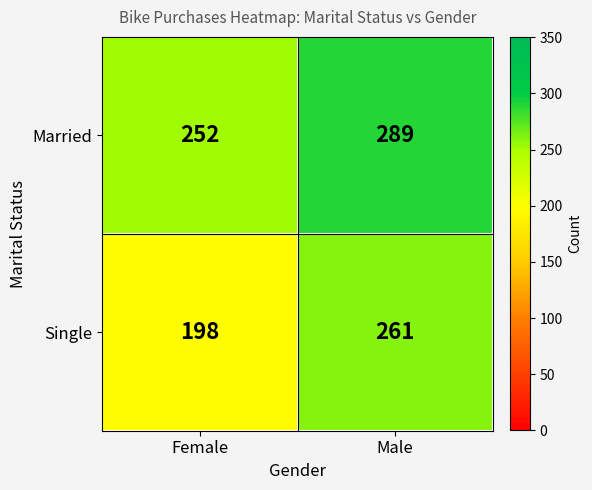

What is the spread (max minus min) of values at Male?

28